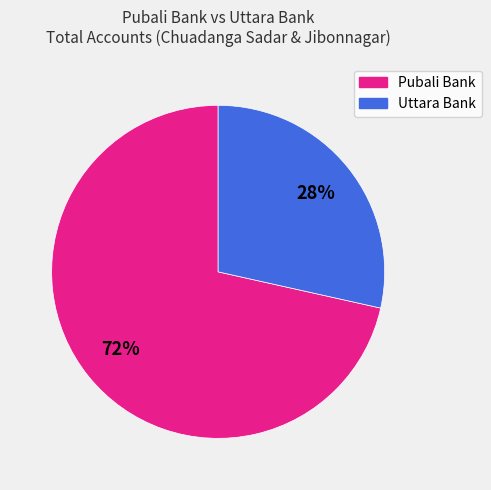

Is there any slice that represents more than half of the pie?

Yes